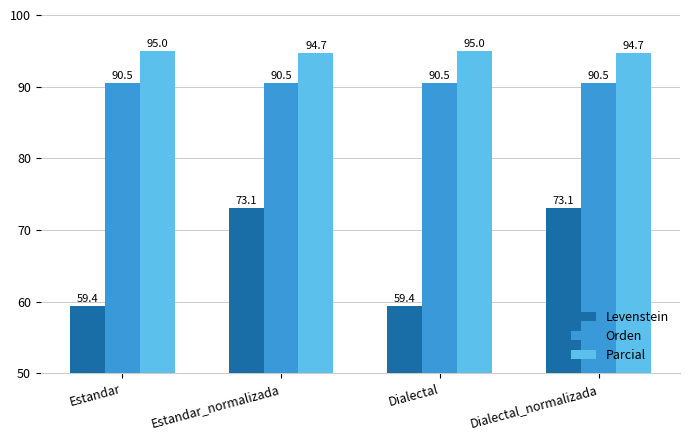

The Levenstein series shows 59.4 at Estandar. True or false?

True